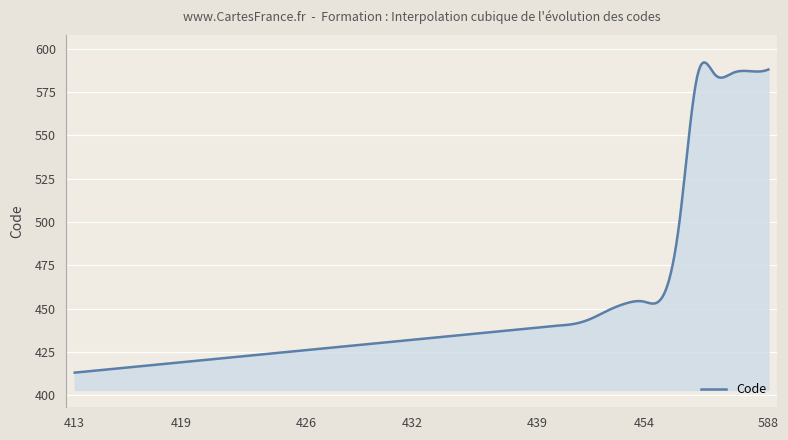

What is the maximum value shown in the chart?

592.1